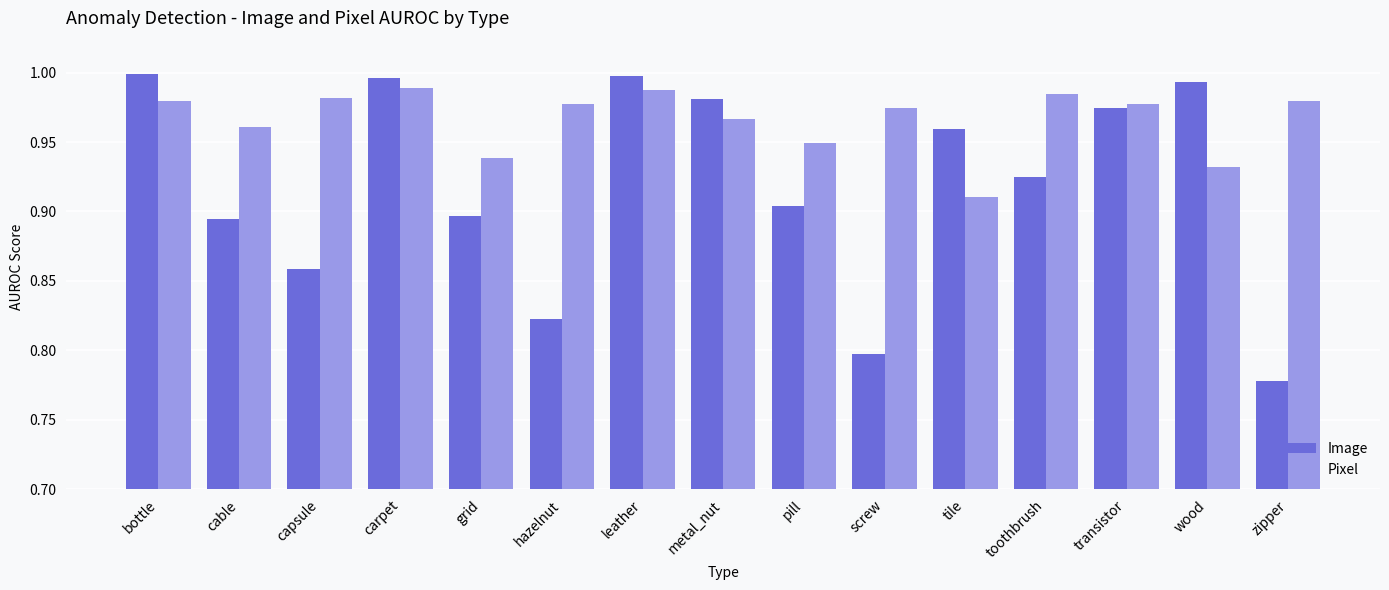

Is it true that Image equals 1.4 at transistor?

False